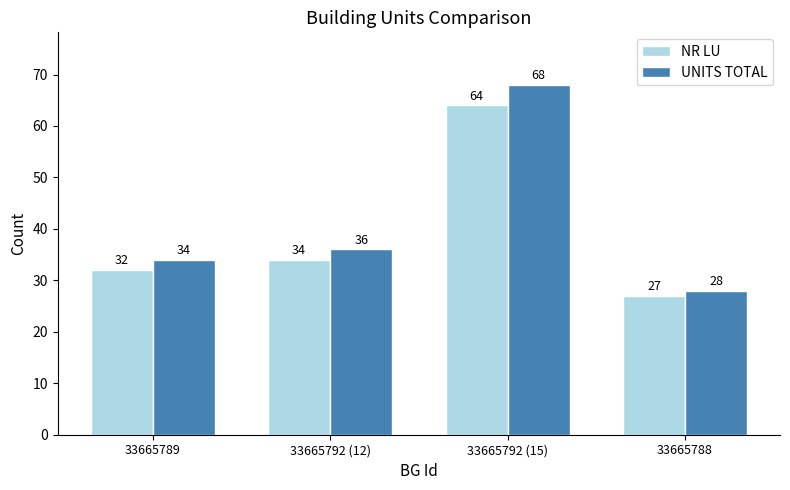

What is the minimum value for UNITS TOTAL?

28